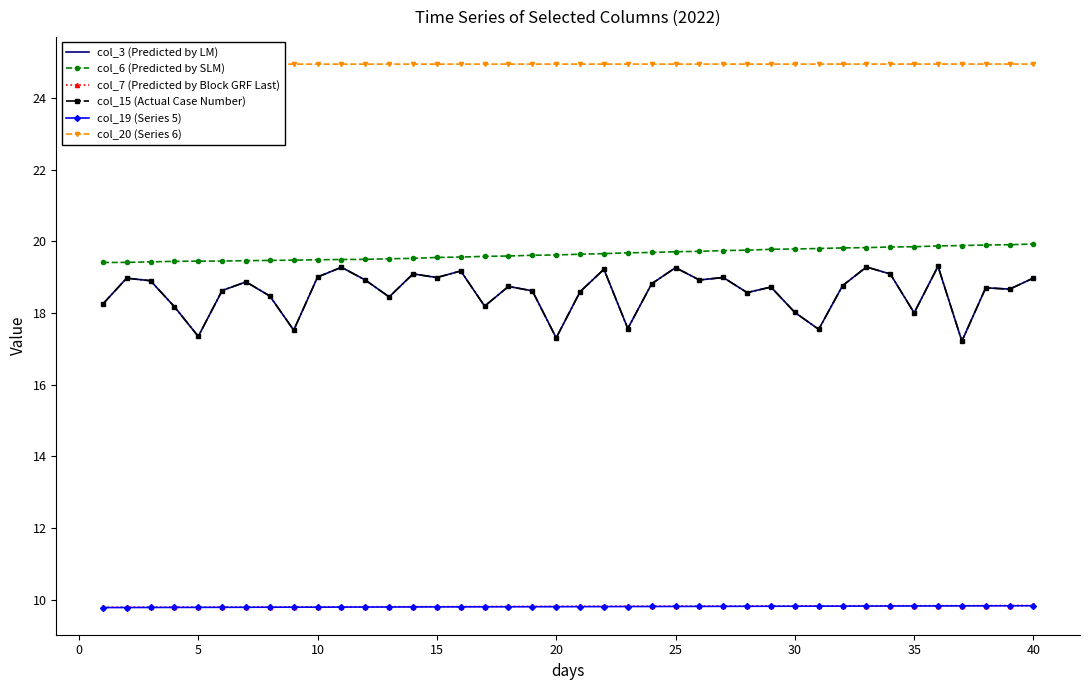

The value of col_19 (Series 5) at 27 is 2.0. True or false?

False